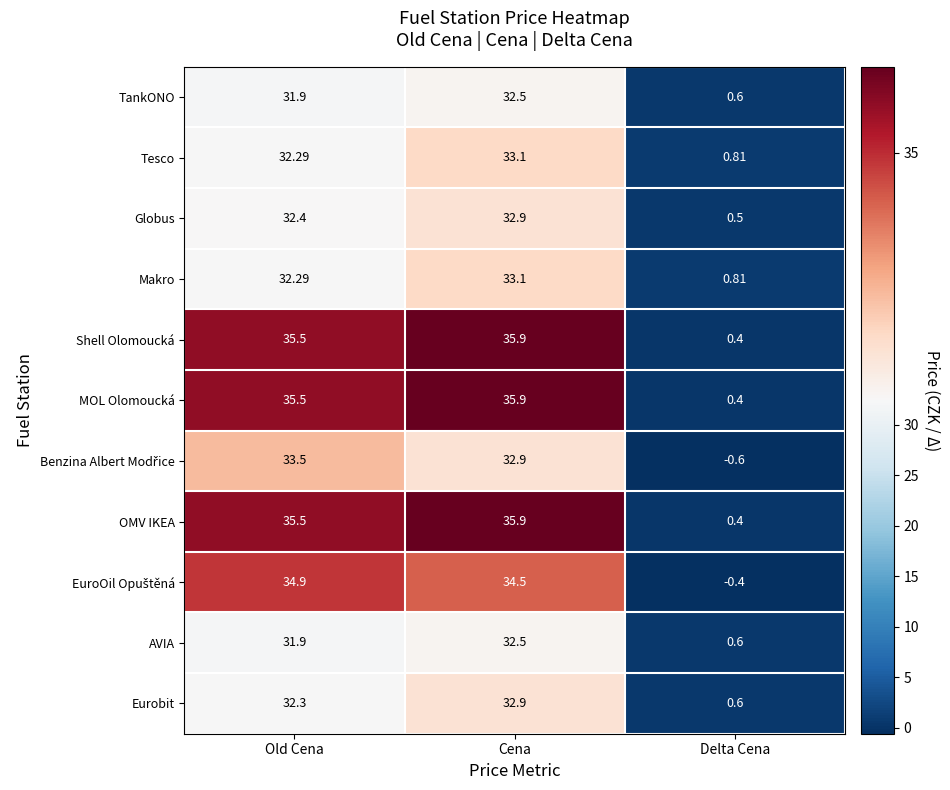

At which category is the sum across all series the highest?

Cena